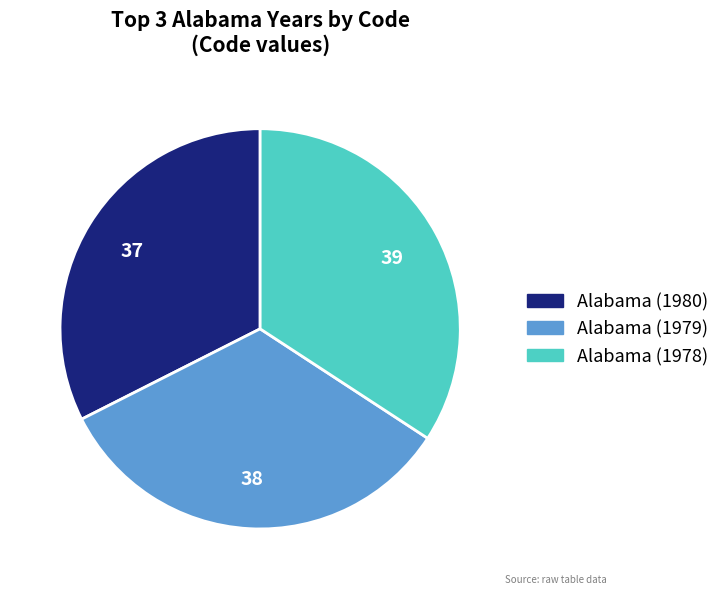

Is there a majority slice in this chart?

No